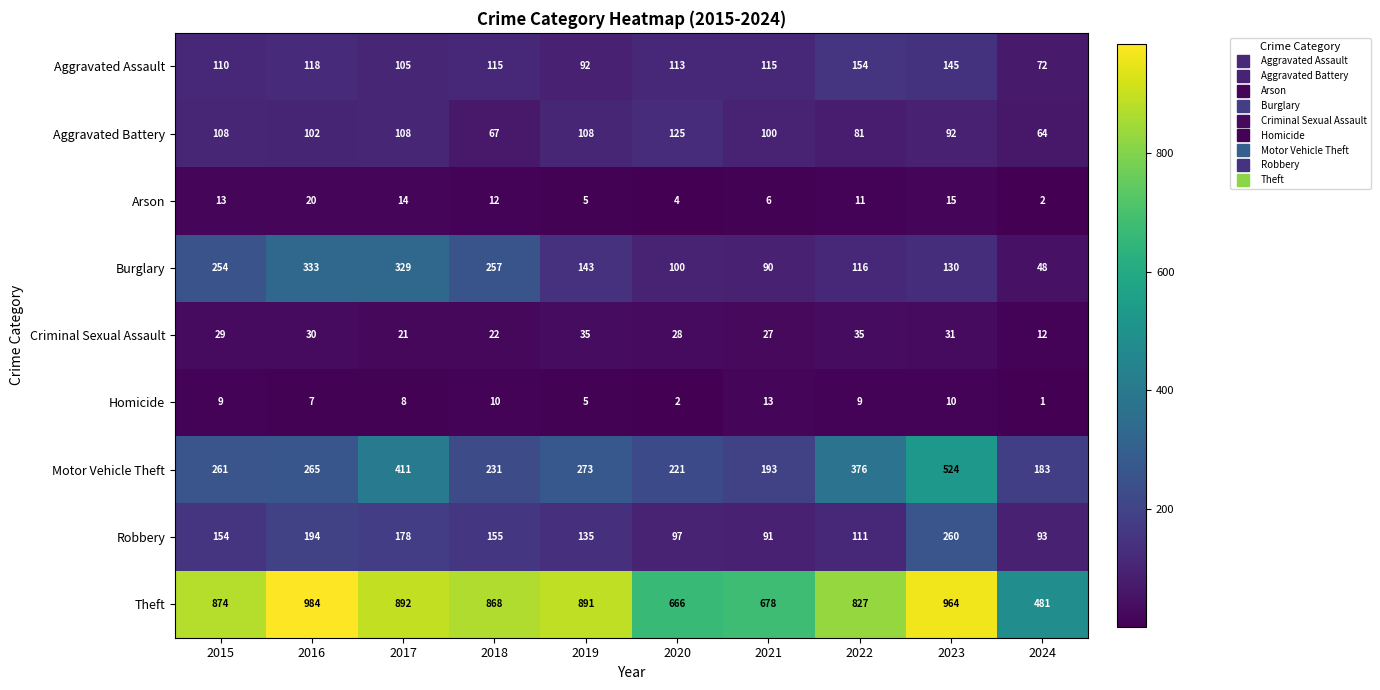

How many series are shown in this chart?

9